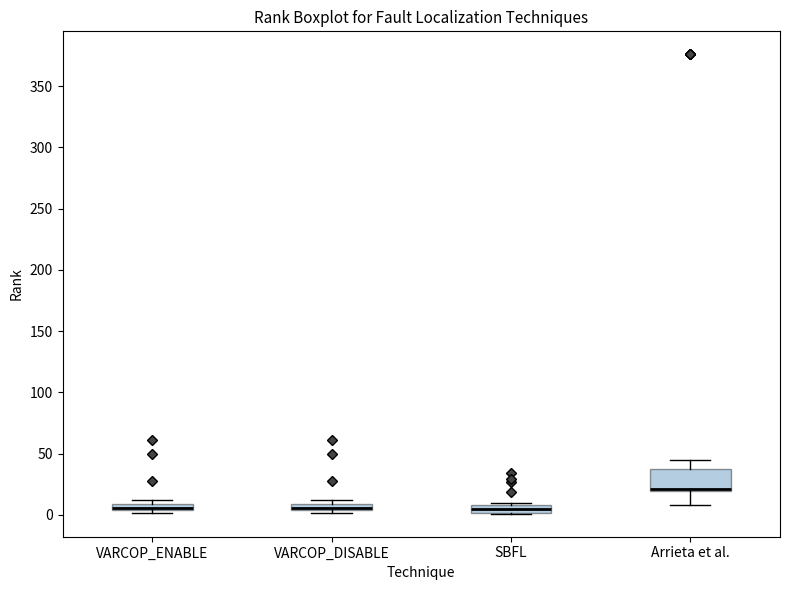

Where is the upper edge of the box for VARCOP_DISABLE on the y-axis? The values are not printed on the chart, so give them approximately, as read against the axis.

10